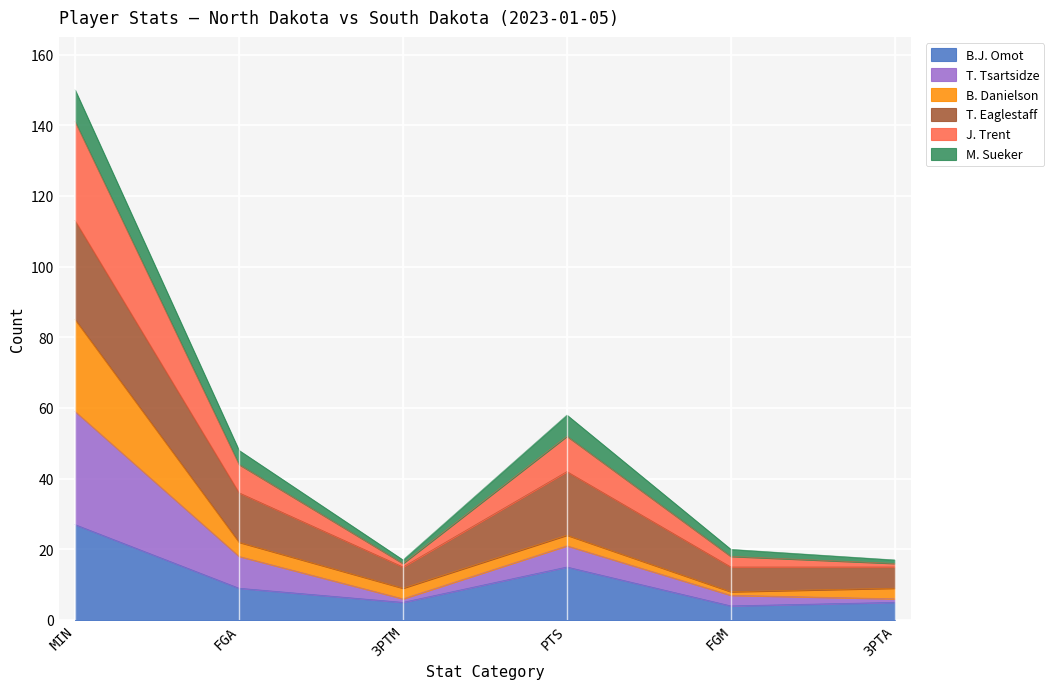

Which category has the lowest value across all series?

FGM